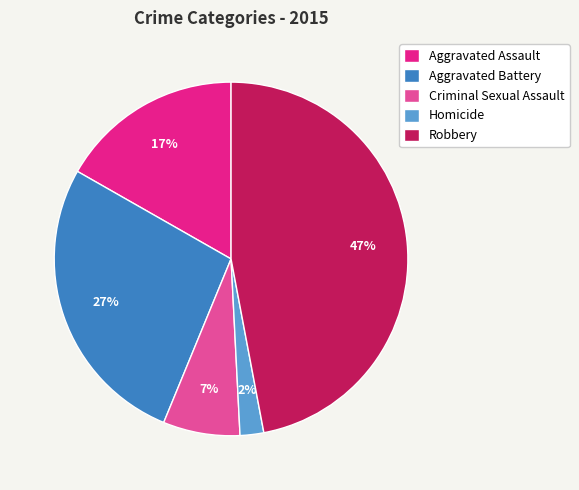

What is the ratio of the value at Aggravated Assault to the value at Aggravated Battery?

0.6